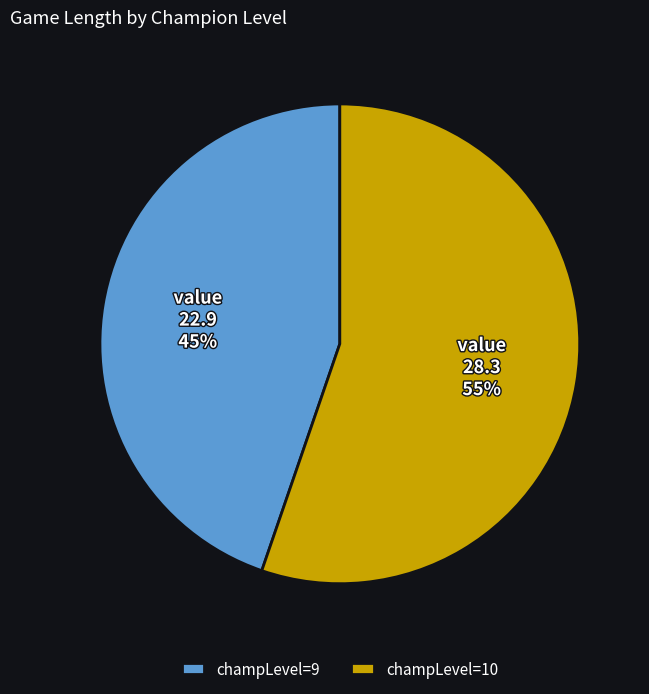

Between champLevel=10 and champLevel=9, which is larger?

champLevel=10